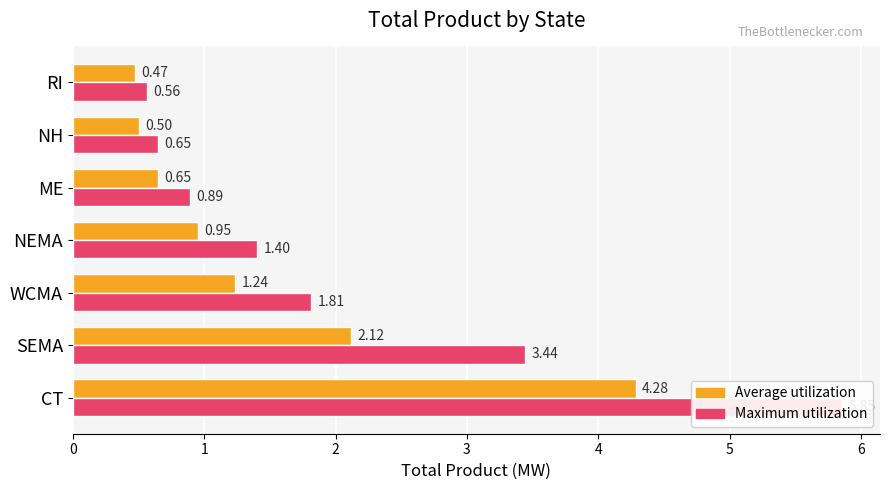

How many bars are there in total?

14